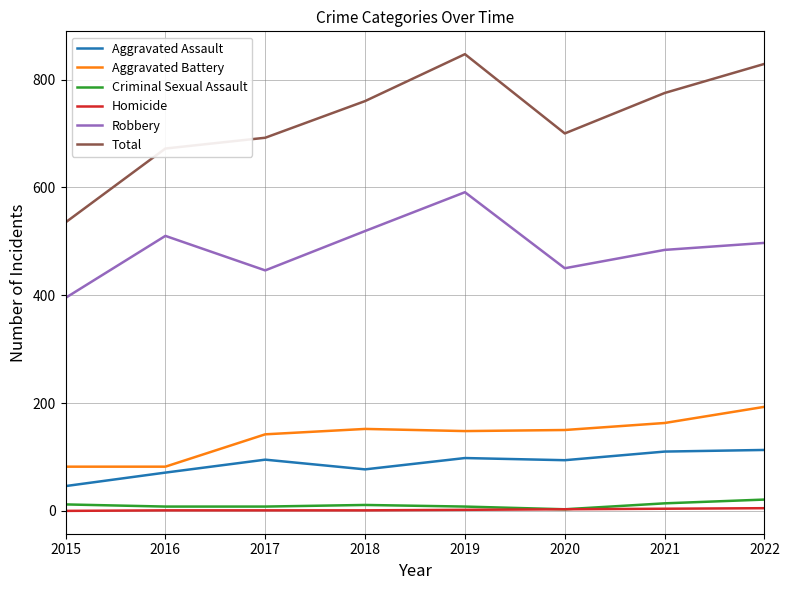

True or false: Homicide and Aggravated Battery intersect in this chart.

False